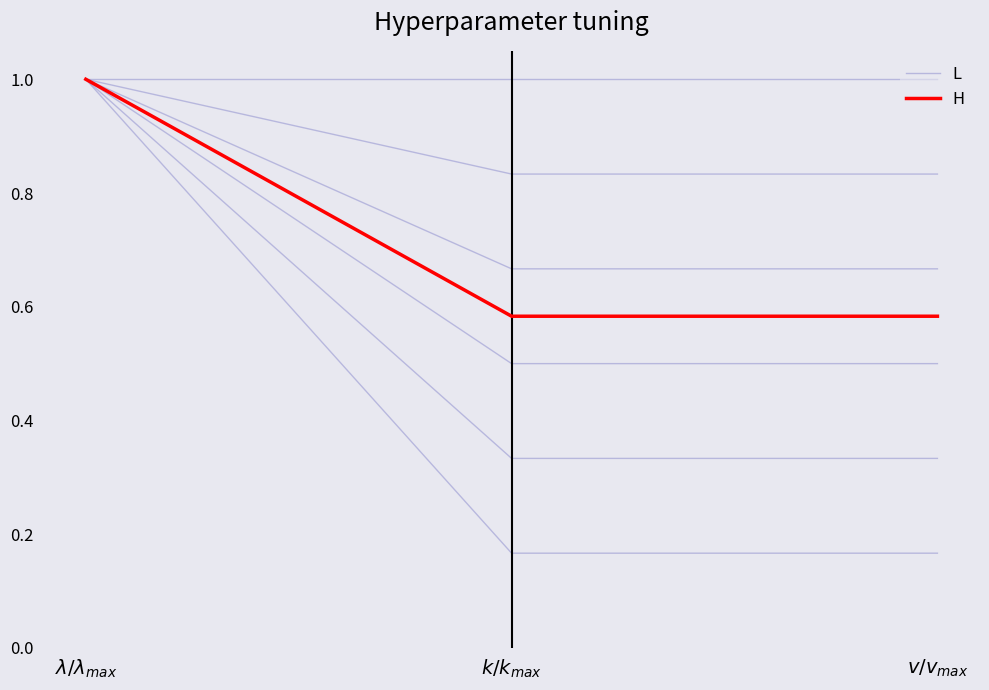

Rank the series by their maximum value, from highest to lowest.

L, H